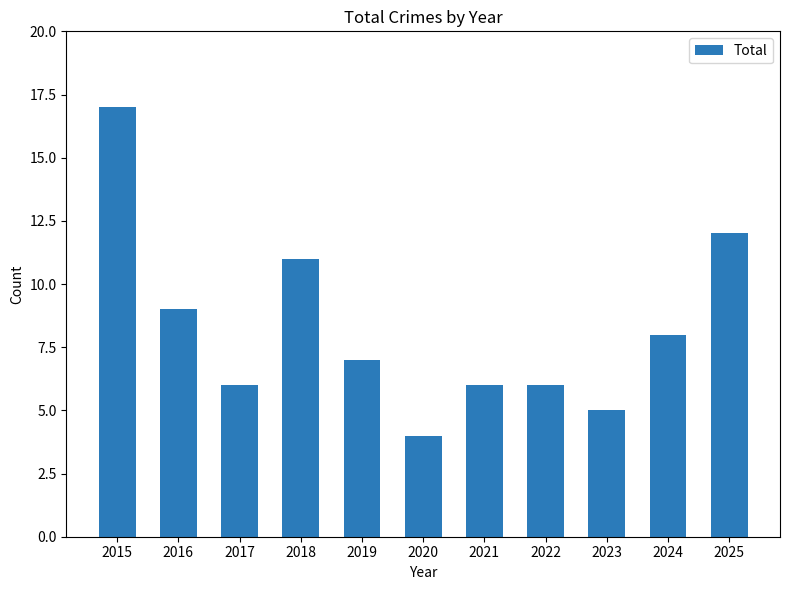

True or false: the data shows 5 at 2023.

True